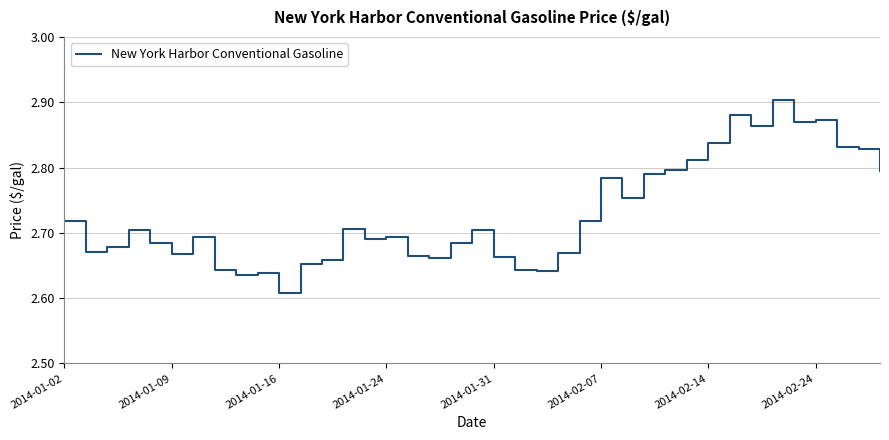

What is the difference between the maximum and minimum values?

0.3